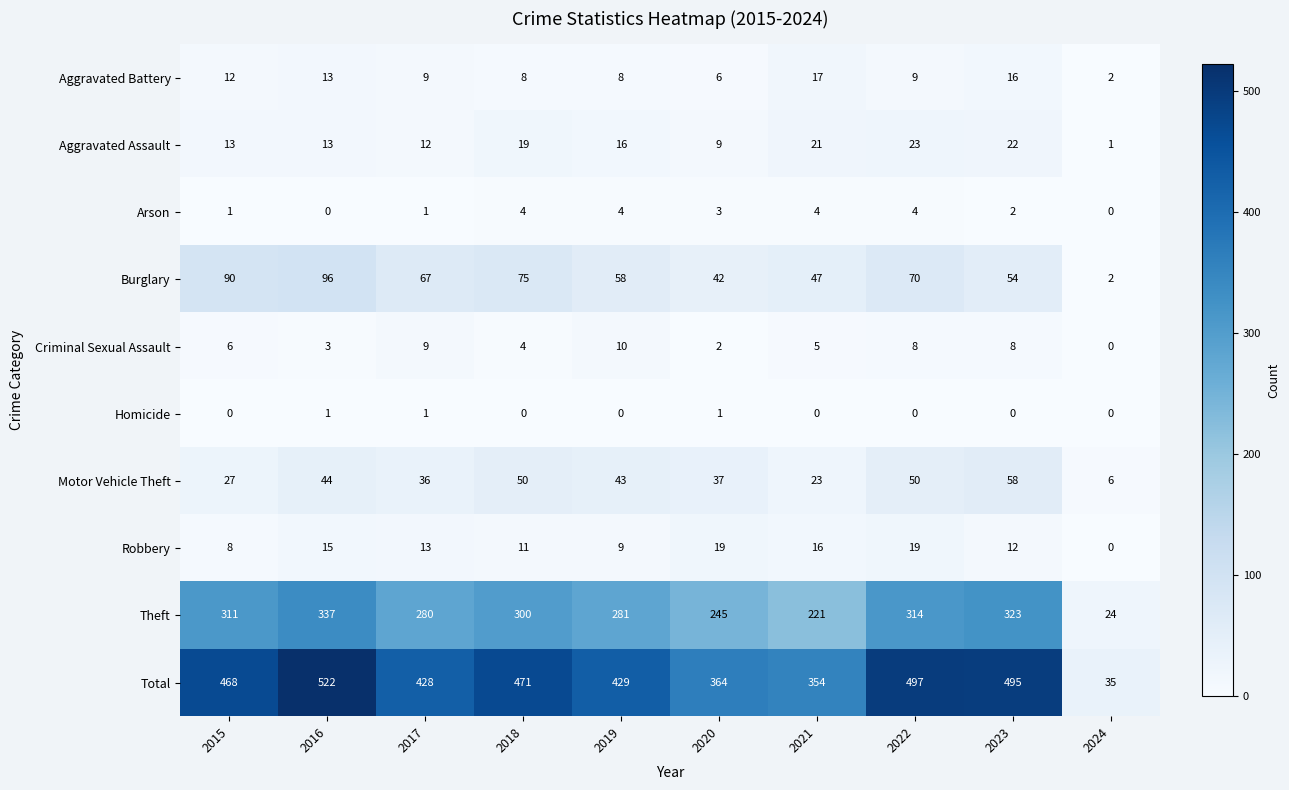

What is the maximum value for Total?

522